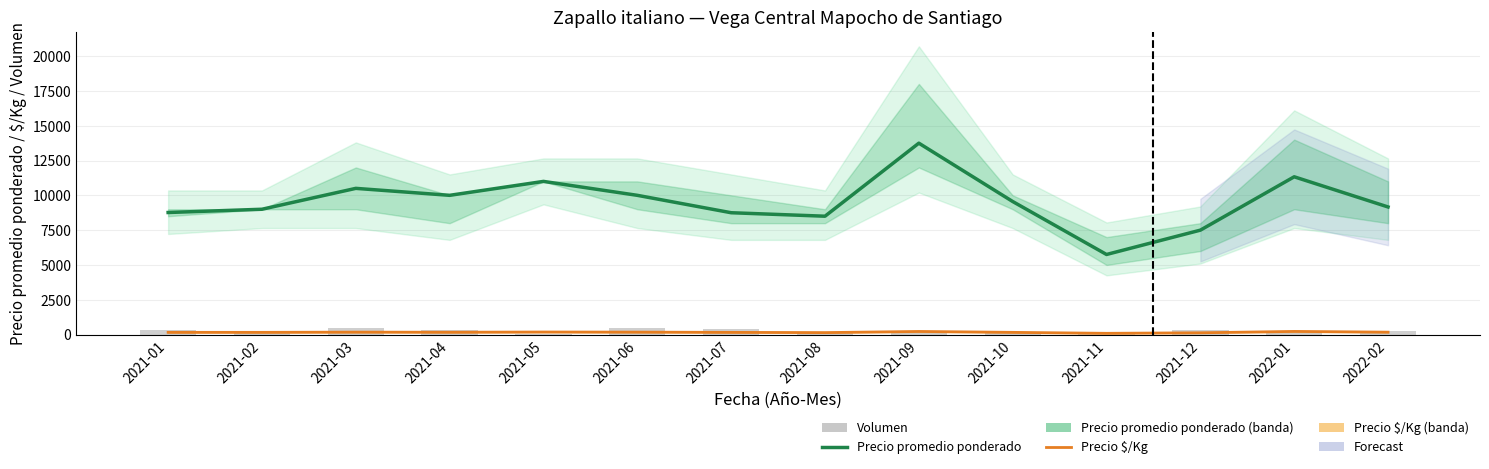

List the series in order of their peak value, lowest first.

Precio $/Kg, Volumen, Precio promedio ponderado